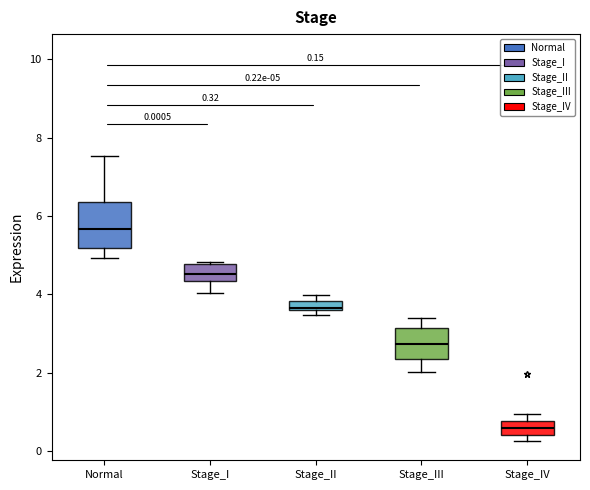

Which box is the tallest, from its lower edge to its upper edge?

Normal